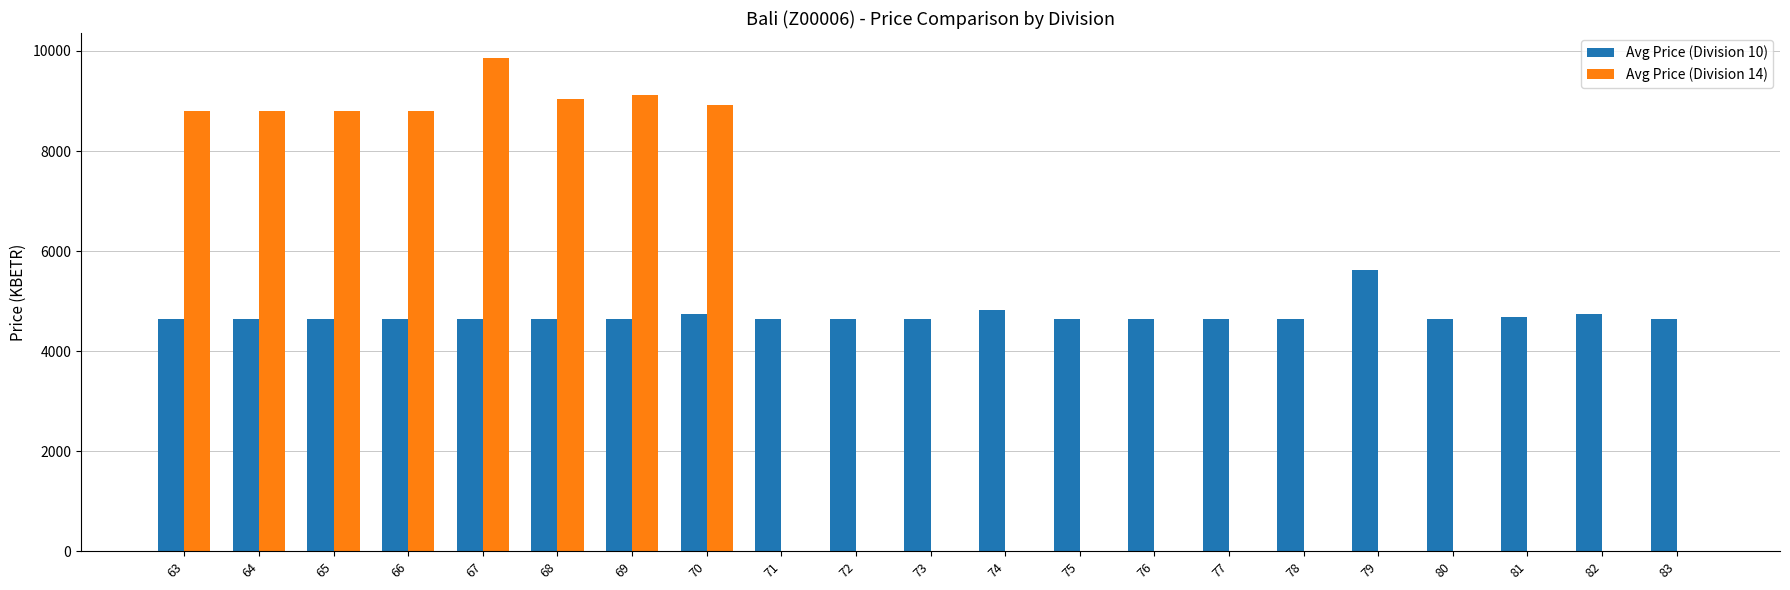

The Avg Price (Division 14) series shows 2734.0 at 66. True or false?

False